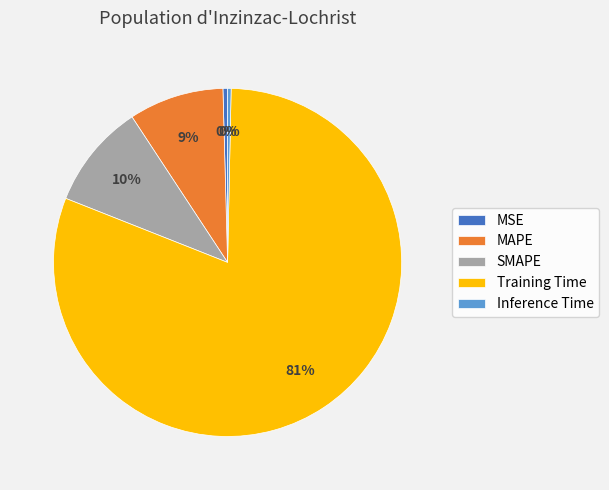

Which slice is the largest?

Training Time